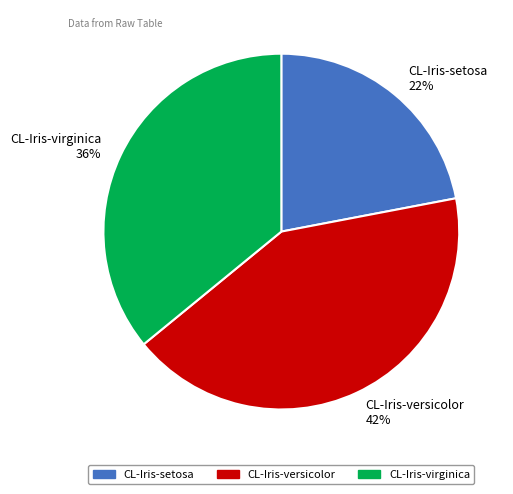

To the nearest percent, what is the combined percentage of CL-Iris-versicolor and CL-Iris-setosa?

64%